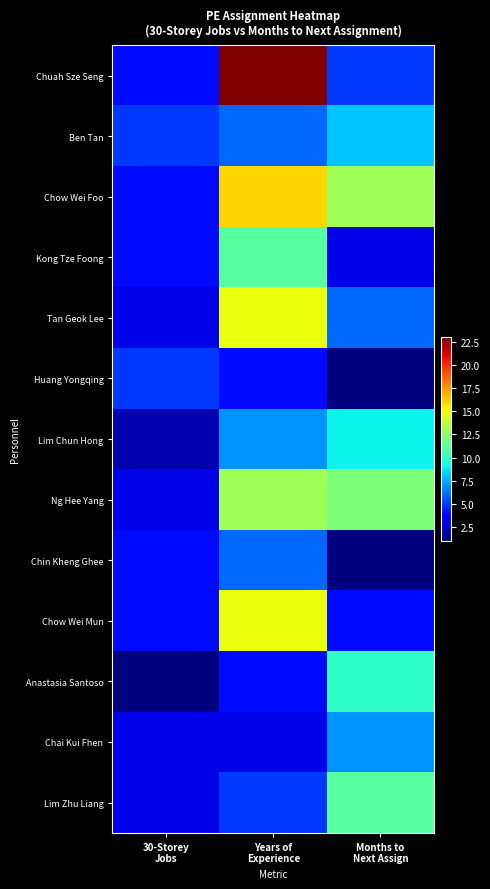

At which category is the sum across all series the highest?

Years of
Experience